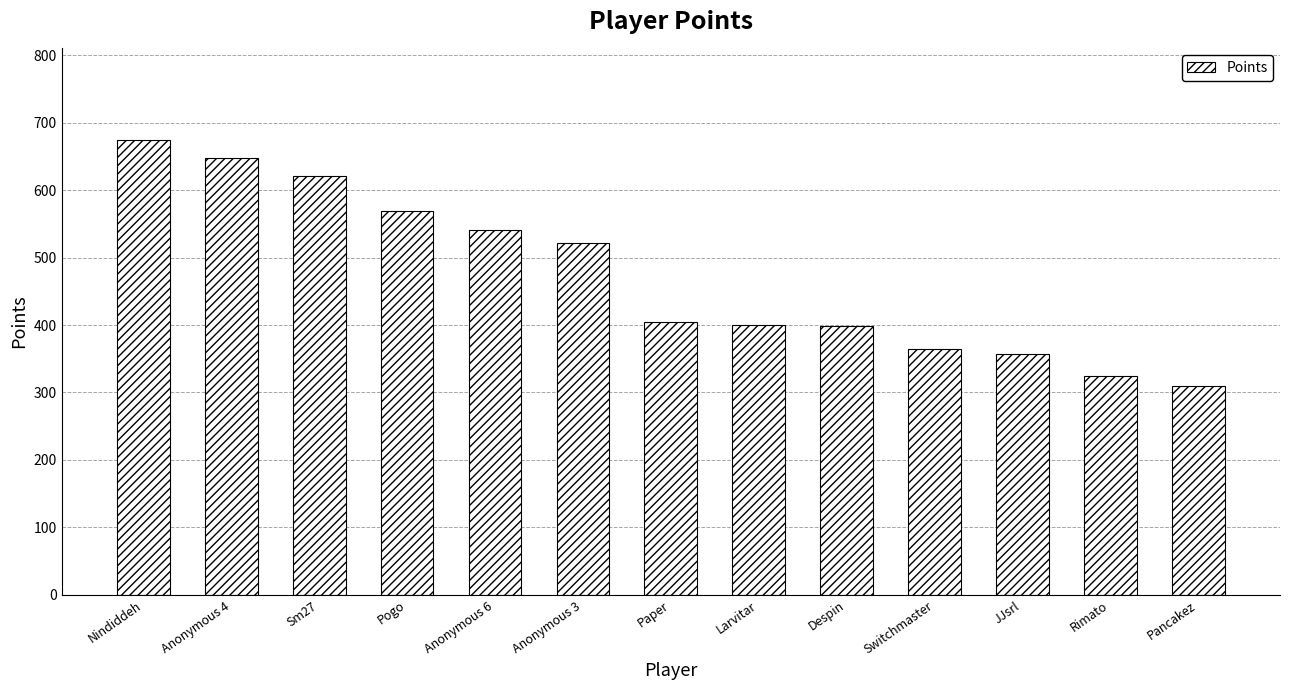

Is it true that the value at Sm27 is 621?

True